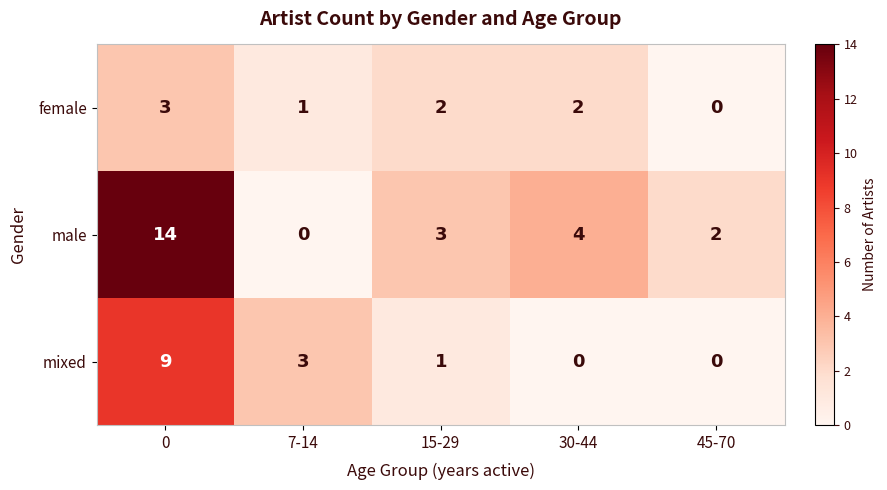

List the series in order of their peak value, highest first.

male, mixed, female